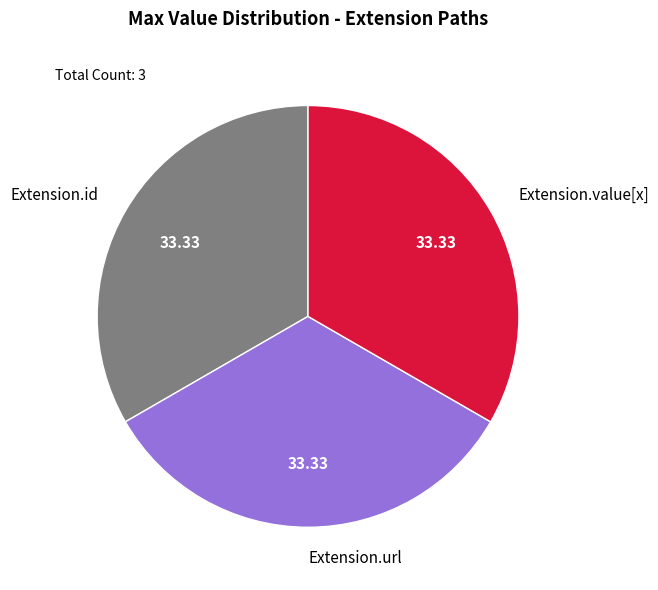

Is the sum of Extension.id and Extension.url greater than half?

Yes